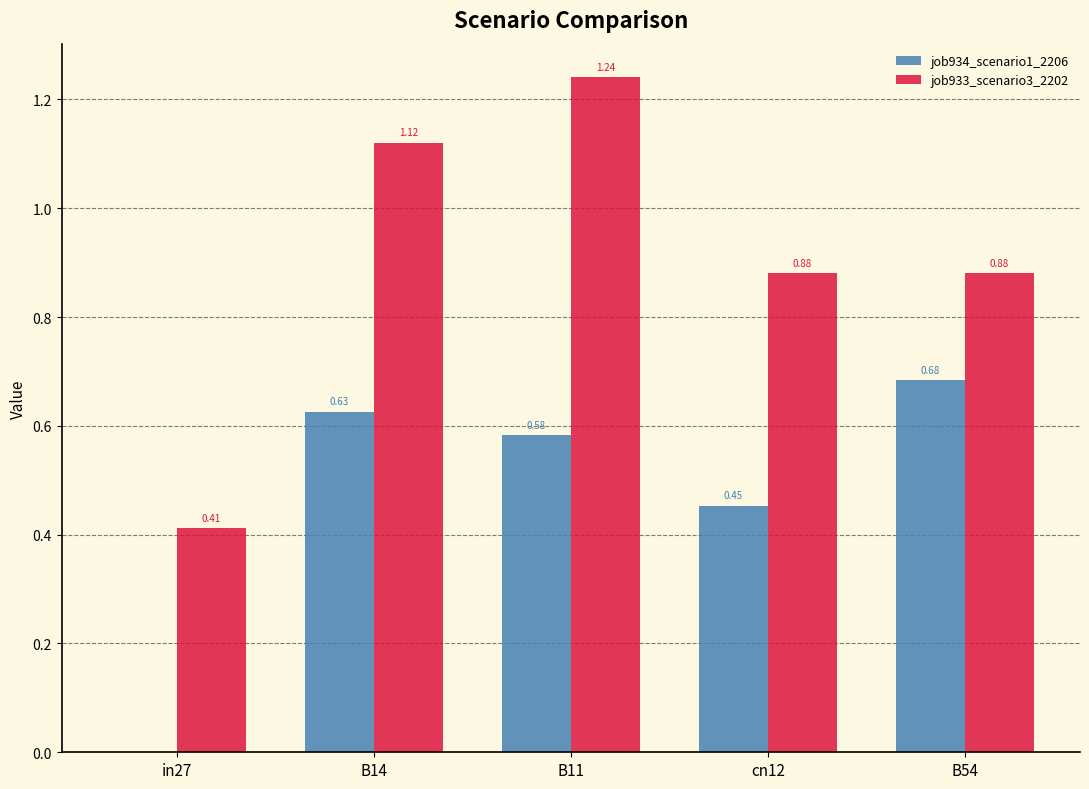

What are all the series names shown in the legend?

job934_scenario1_2206, job933_scenario3_2202